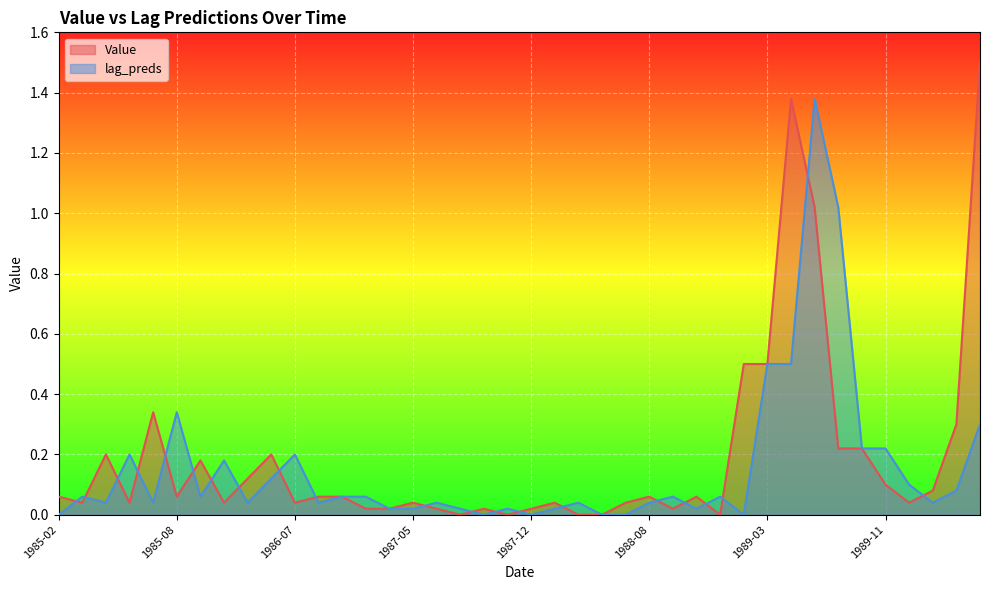

Reading left to right, list all the values displayed in this chart.

Value: 0.1	0.0	0.2	0.0	0.3	0.1	0.2	0.0	0.1	0.2	0.0	0.1	0.1	0.0	0.0	0.0	0.0	0.0	0.0	0.0	0.0	0.0	0.0	0.0	0.0	0.1	0.0	0.1	0.0	0.5	0.5	1.4	1.0	0.2	0.2	0.1	0.0	0.1	0.3	1.5
lag_preds: 0.0	0.1	0.0	0.2	0.0	0.3	0.1	0.2	0.0	0.1	0.2	0.0	0.1	0.1	0.0	0.0	0.0	0.0	0.0	0.0	0.0	0.0	0.0	0.0	0.0	0.0	0.1	0.0	0.1	0.0	0.5	0.5	1.4	1.0	0.2	0.2	0.1	0.0	0.1	0.3